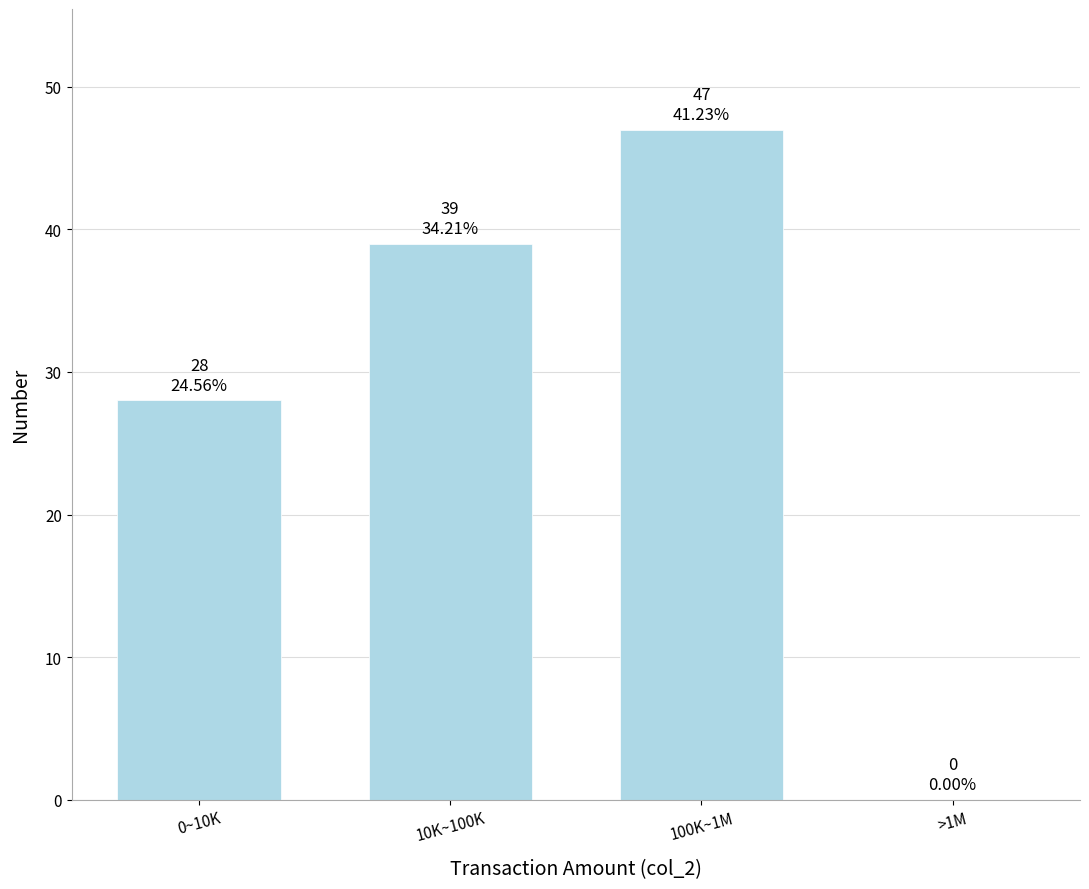

Reading right to left, list all the values displayed in this chart.

>1M=0	100K~1M=47	10K~100K=39	0~10K=28